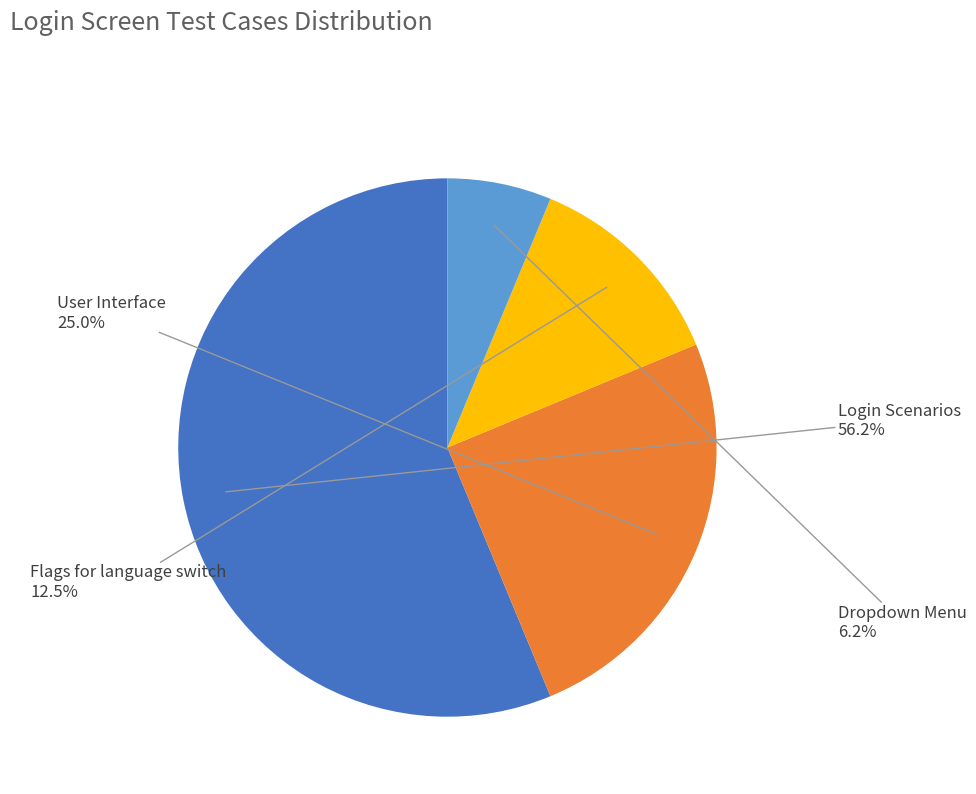

Rank the categories by value from lowest to highest.

Dropdown Menu, Flags for language switch, User Interface, Login Scenarios